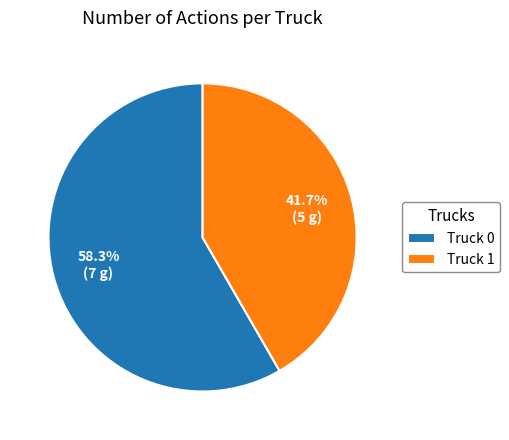

Is the sum of Truck 0 and Truck 1 greater than half?

Yes